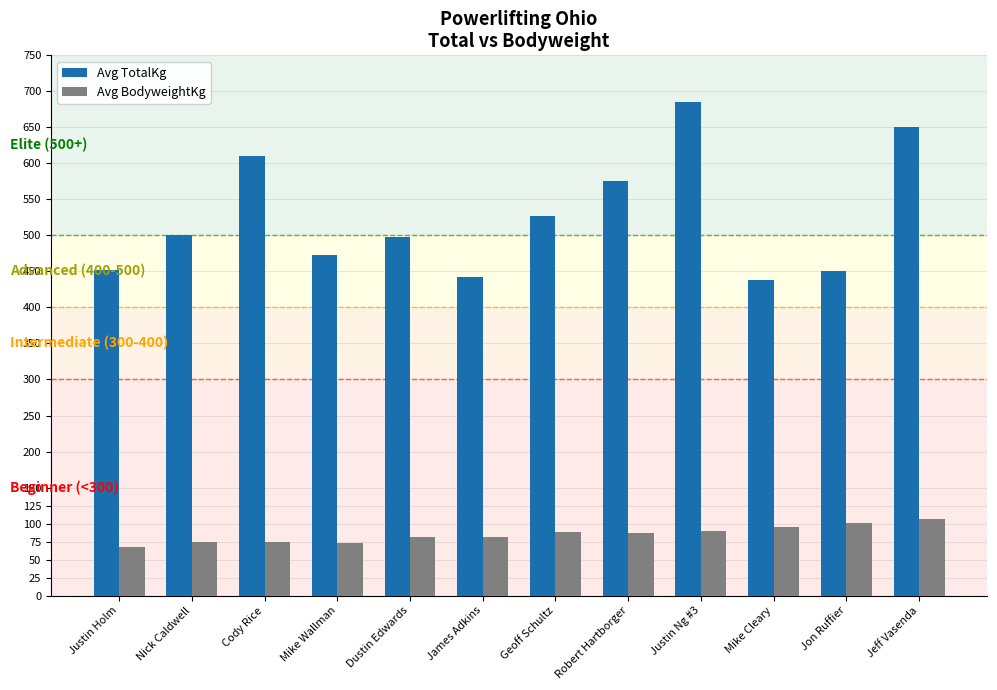

What is the difference between the Avg BodyweightKg values at Justin Holm and Cody Rice?

6.7